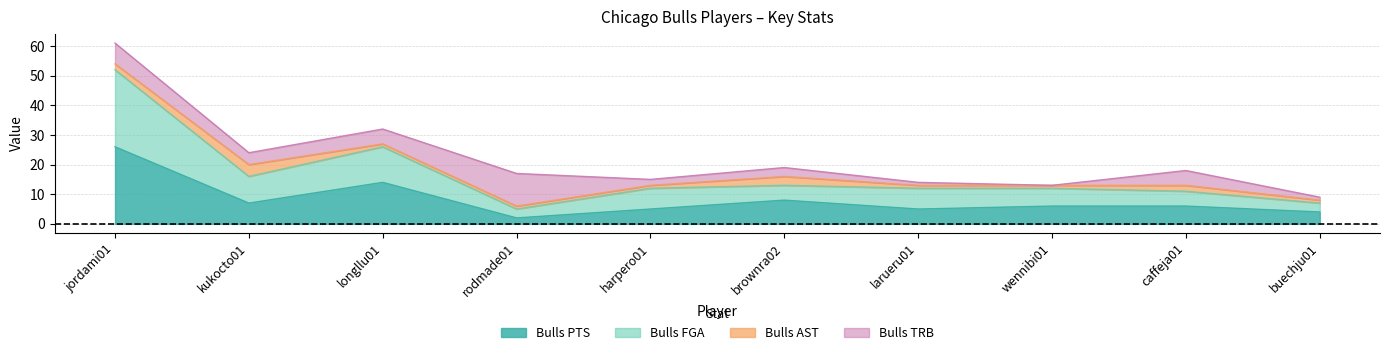

Which category has the highest value in the Bulls PTS series?

jordami01